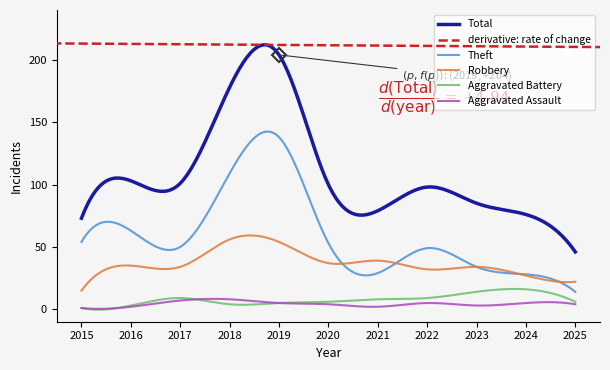

Which series has the largest total across all categories?

Total